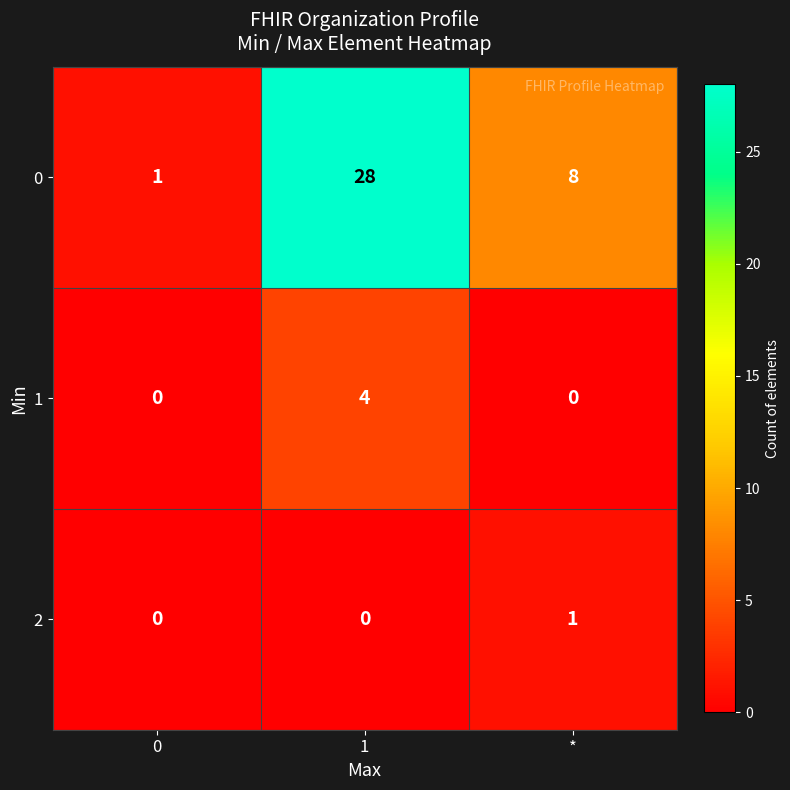

What is the average value of the 0 series?

12